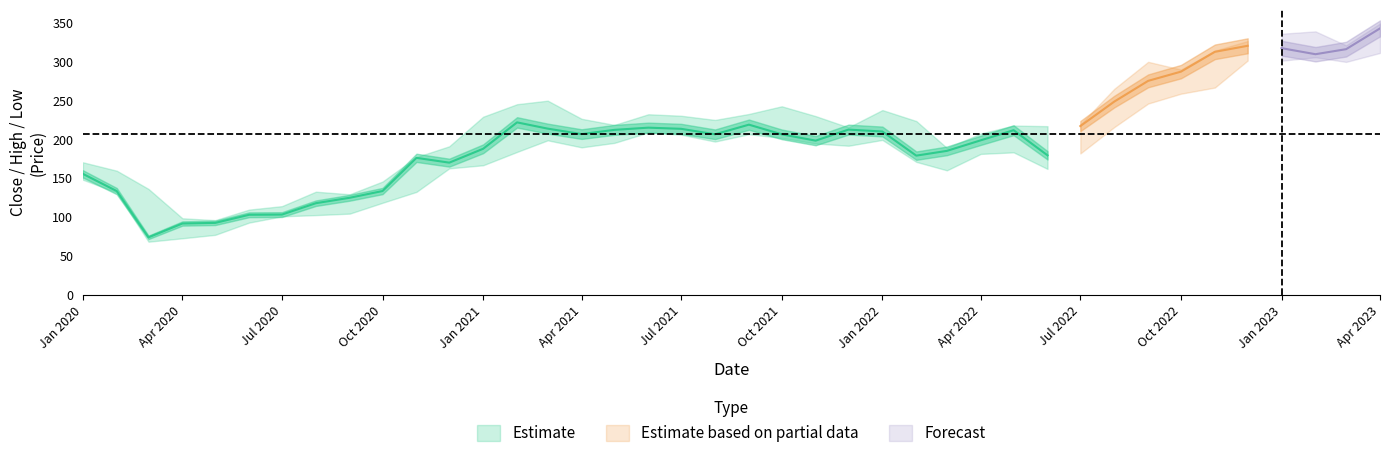

In High, how many points are lower than both neighbors (excluding endpoints)?

9